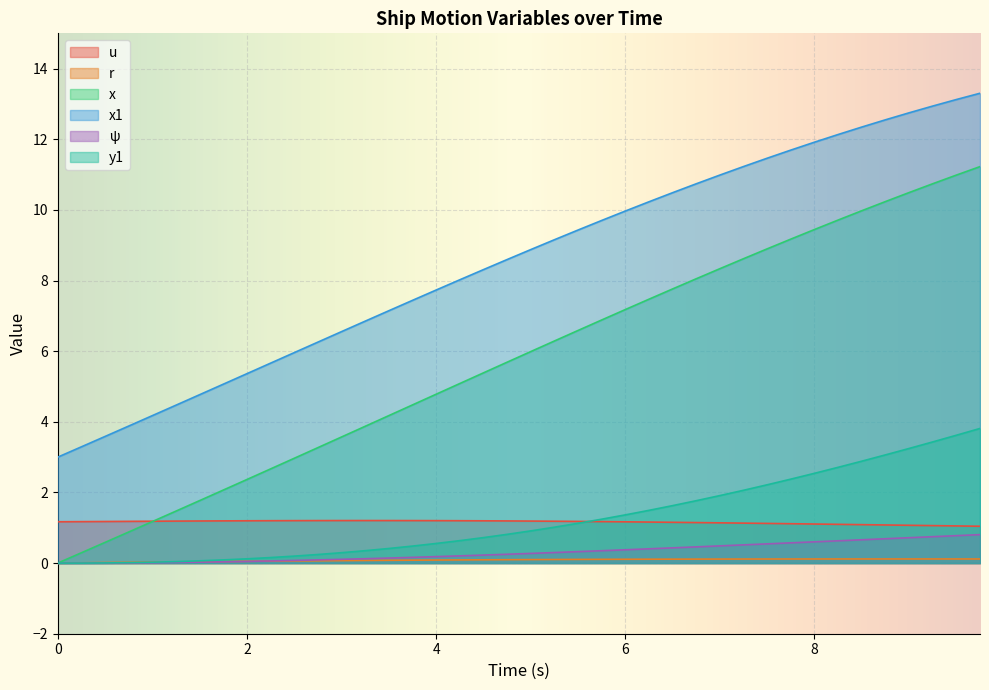

At how many categories does at least one series exceed 1?

40